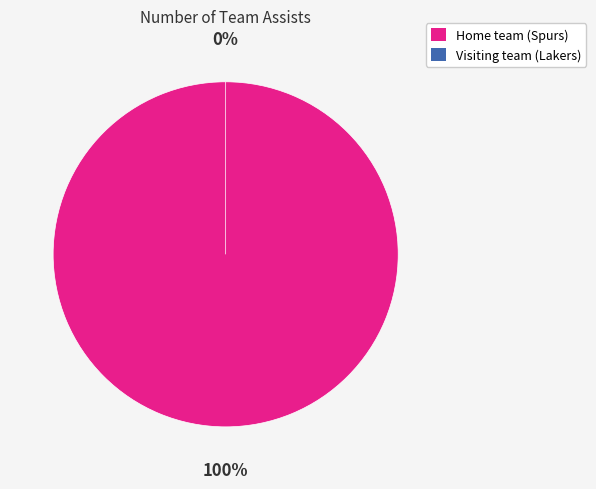

Is the sum of Home team (Spurs) and Visiting team (Lakers) greater than half?

Yes